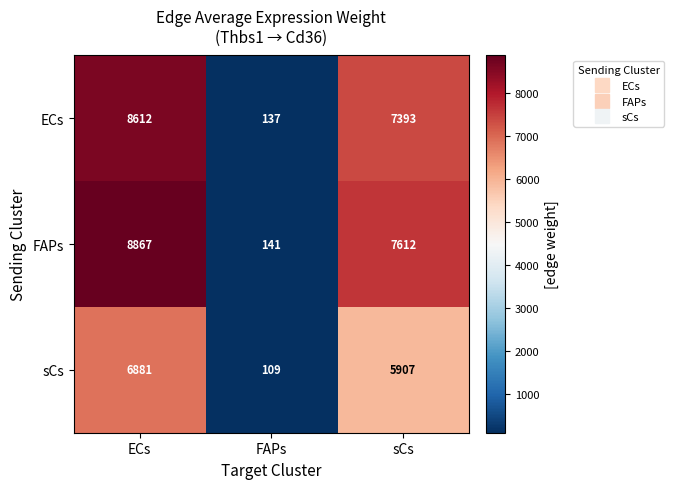

What is the sum of all sCs values?

12897